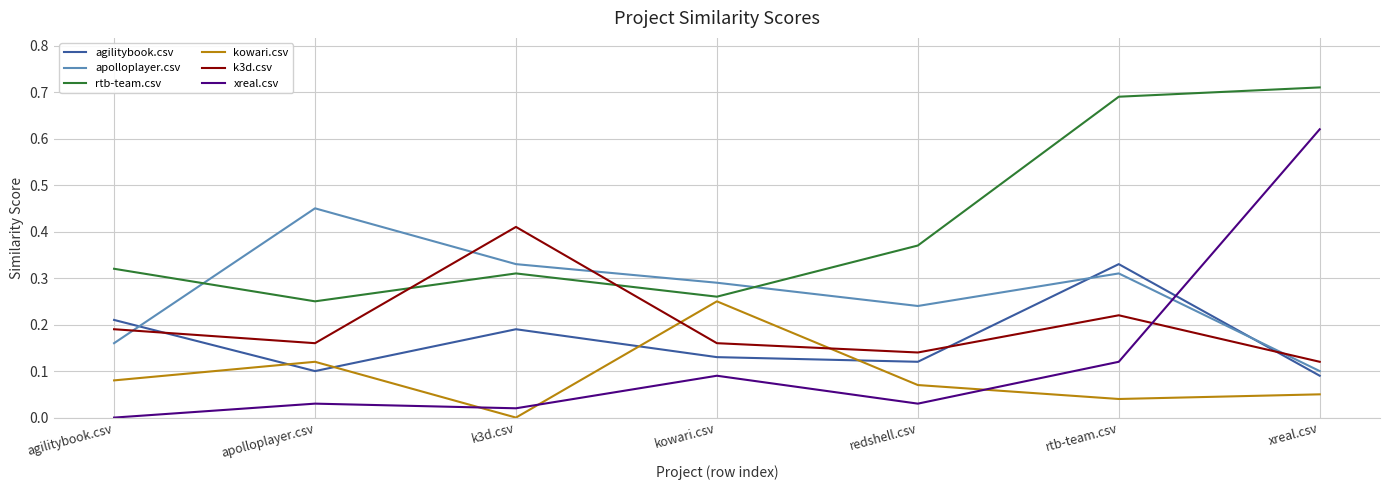

At how many categories does at least one series exceed 0?

7